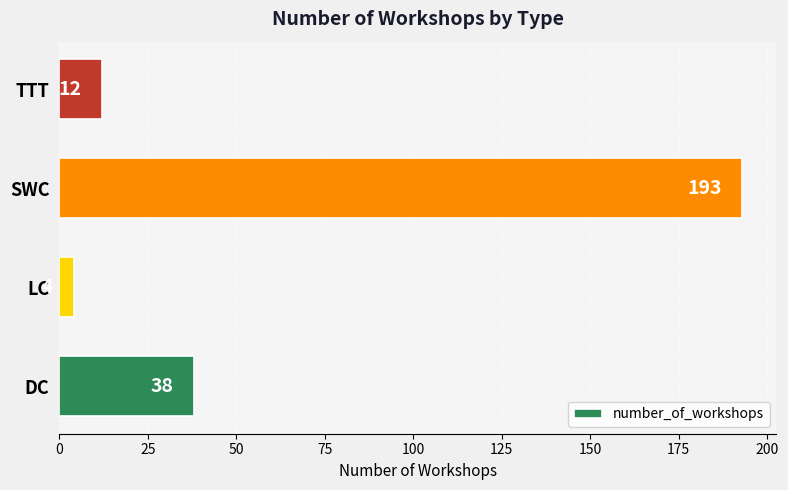

Reading top to bottom, transcribe all the data shown in this chart.

12	193	4	38